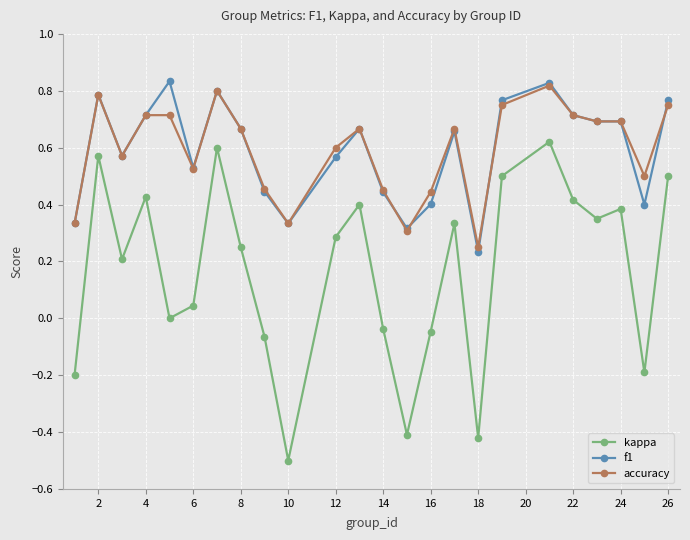

What is the minimum value for kappa?

-0.5